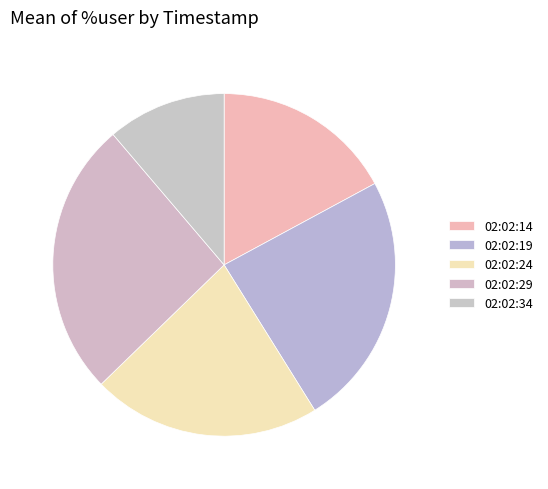

To the nearest percent, what percentage of the pie is 02:02:19?

24%